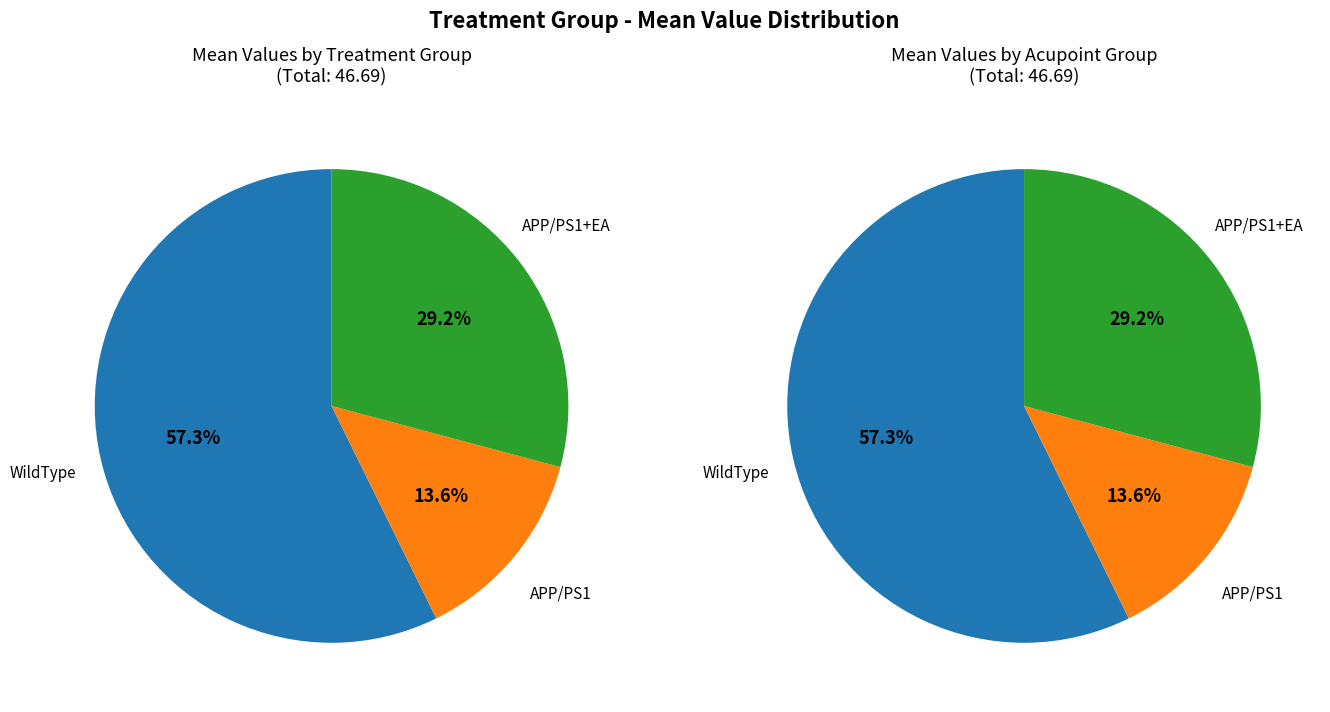

Rank the categories by value from lowest to highest.

APP/PS1 (NA), APP/PS1+EA (GV20/GV26/GV29), WildType (NA)